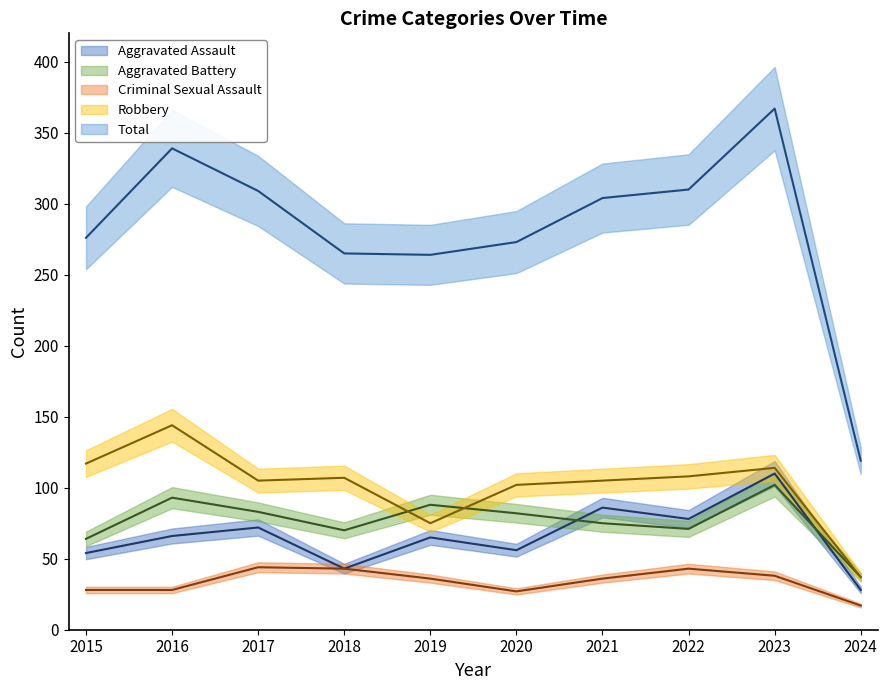

True or false: Criminal Sexual Assault has more than 0 interior local peaks.

True